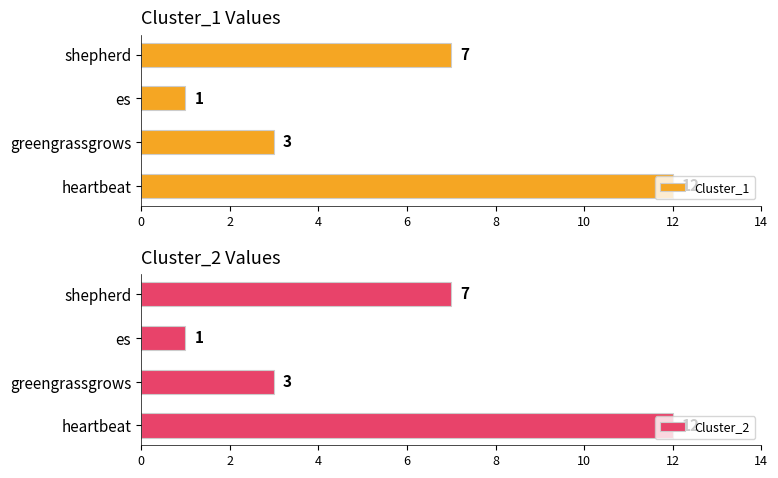

Which series has the largest range (max minus min)?

Cluster_1